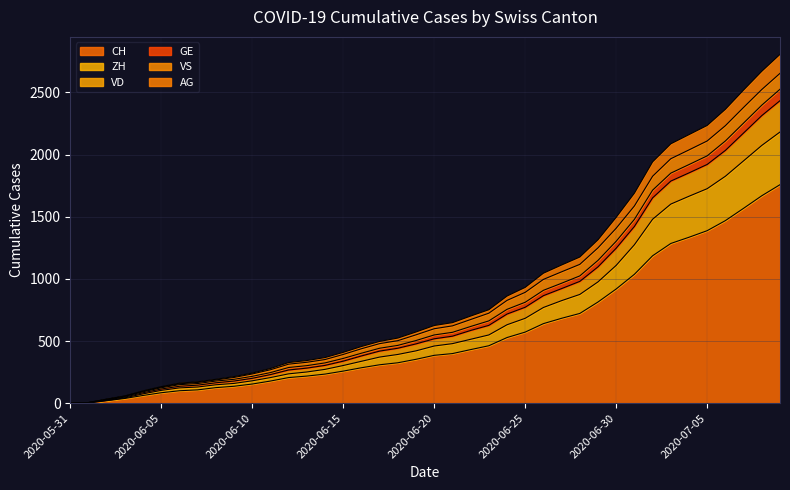

What is the highest value of the CH series?

1758